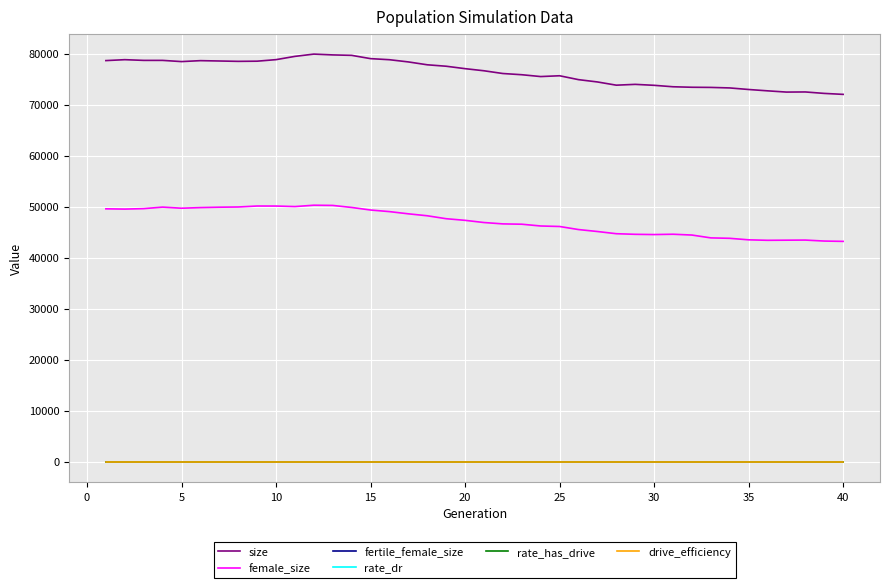

In rate_dr, how many points are higher than both neighbors (excluding endpoints)?

2